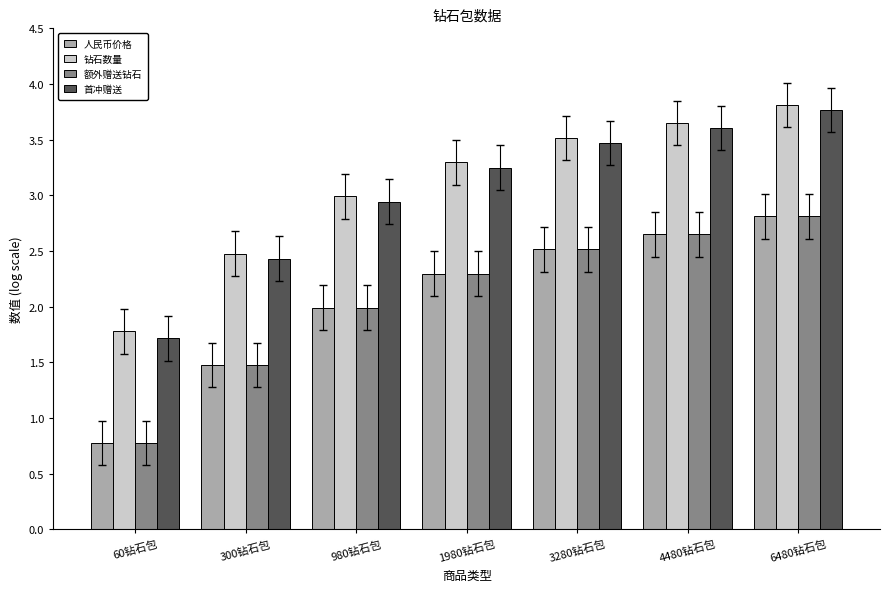

Read the 钻石数量 value at 60钻石包.

1.8